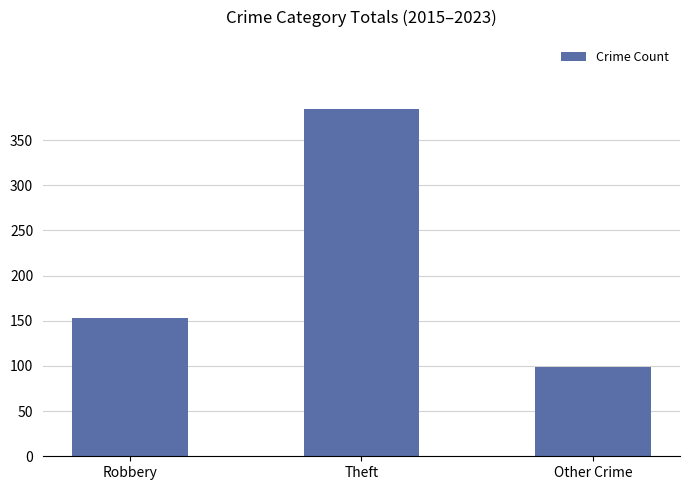

Rank the categories by value from lowest to highest.

Other Crime, Robbery, Theft